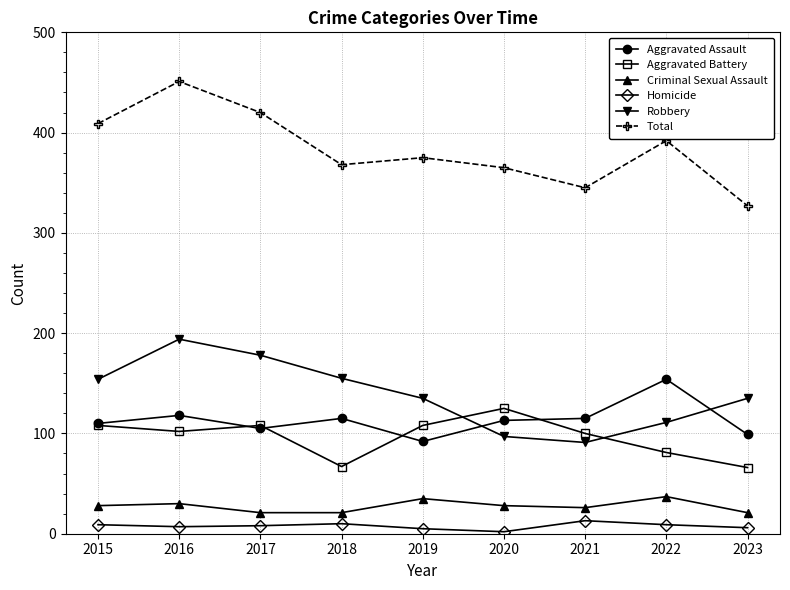

The Aggravated Assault series shows 23 at 2023. True or false?

False